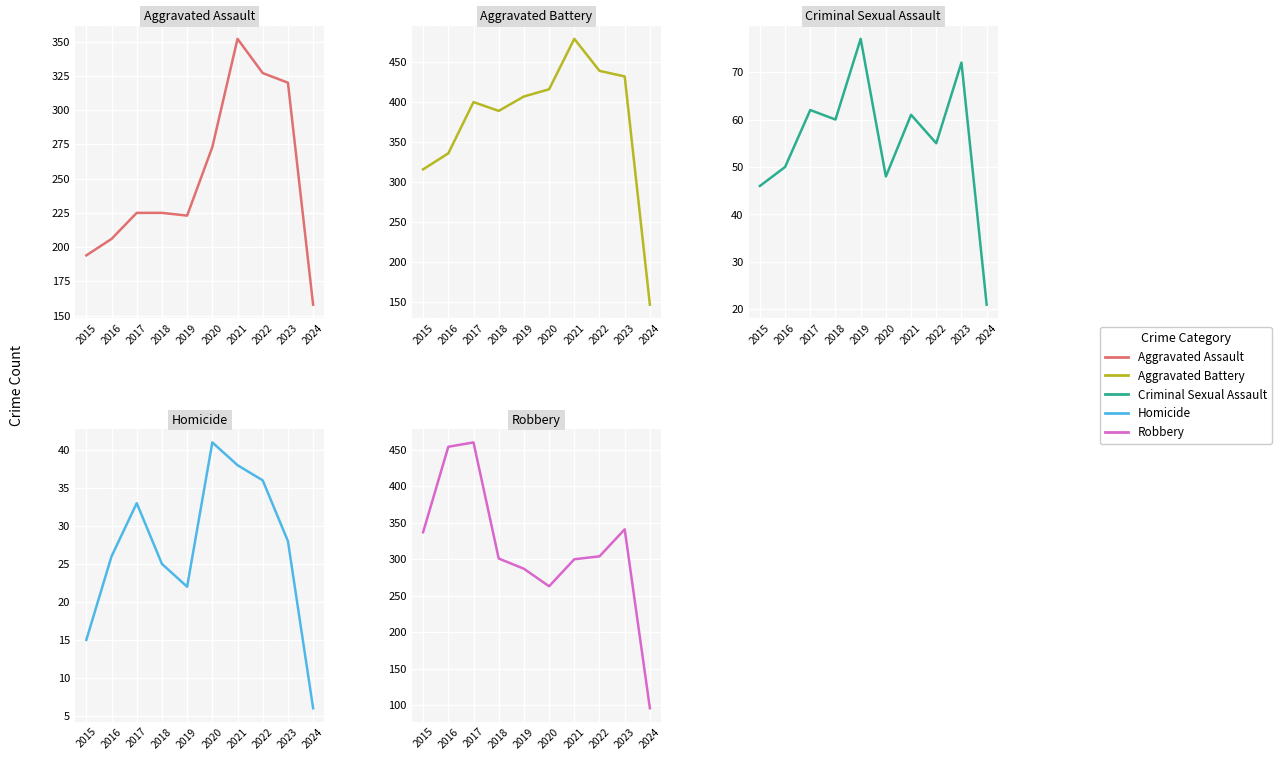

Which series changed the most between 2019 and 2021?

Aggravated Assault